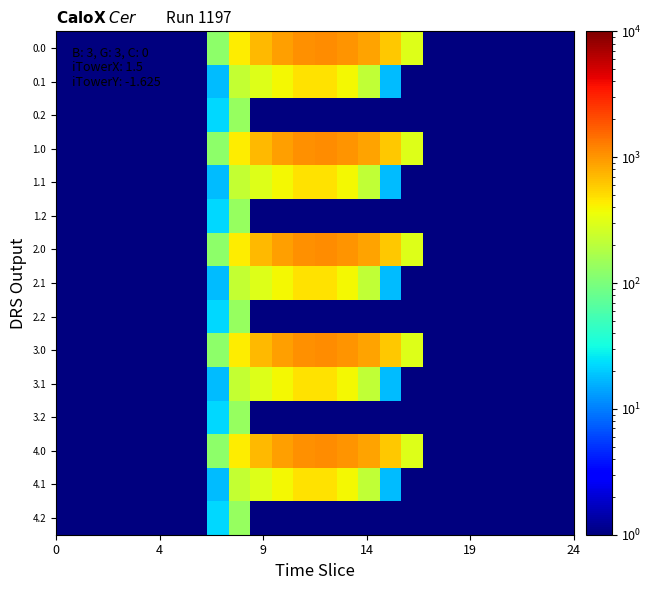

What is the smallest value displayed?

0.1